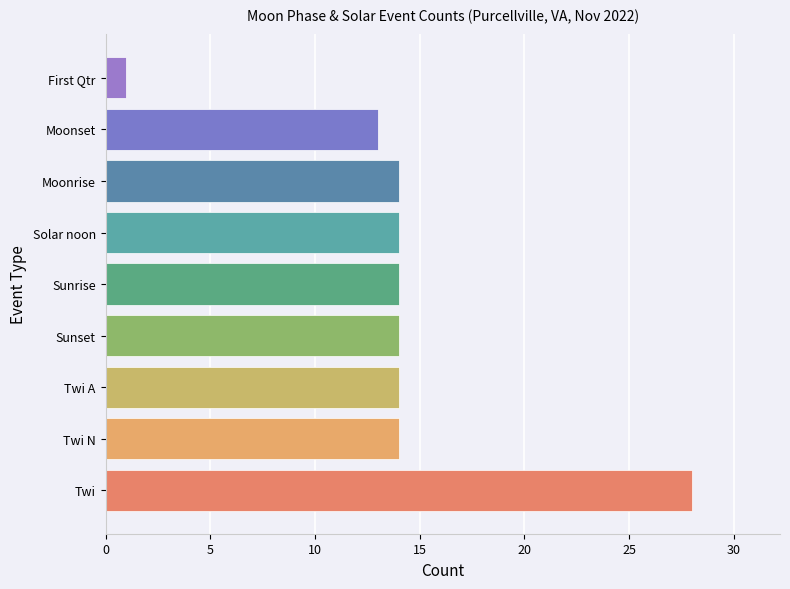

What is the smallest value displayed?

1